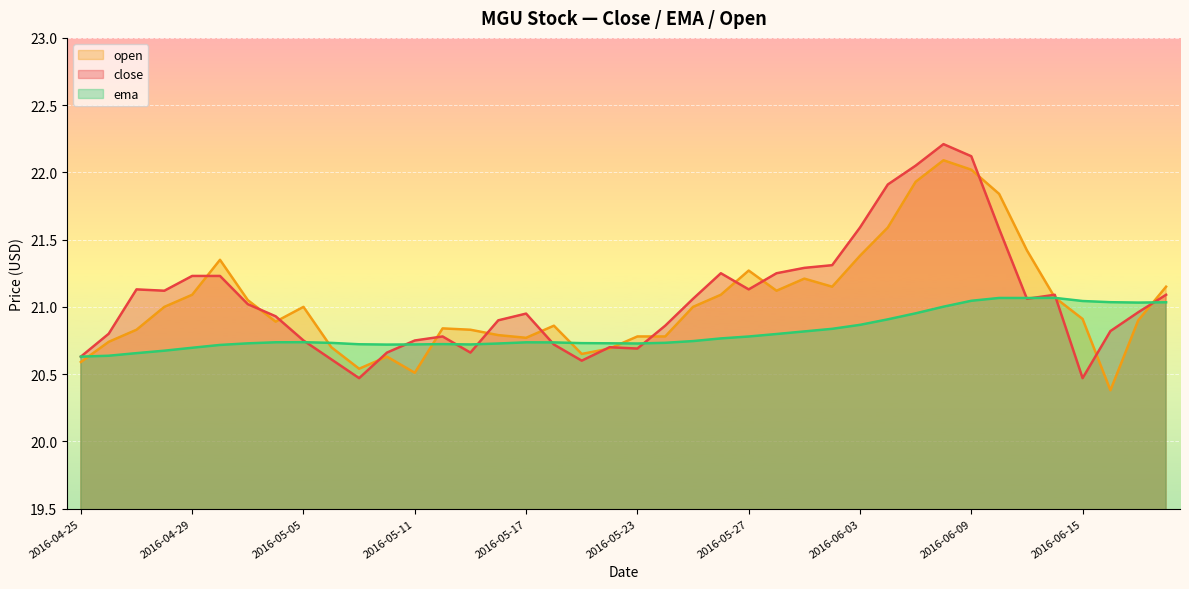

What are all the series names shown in the legend?

open, close, ema